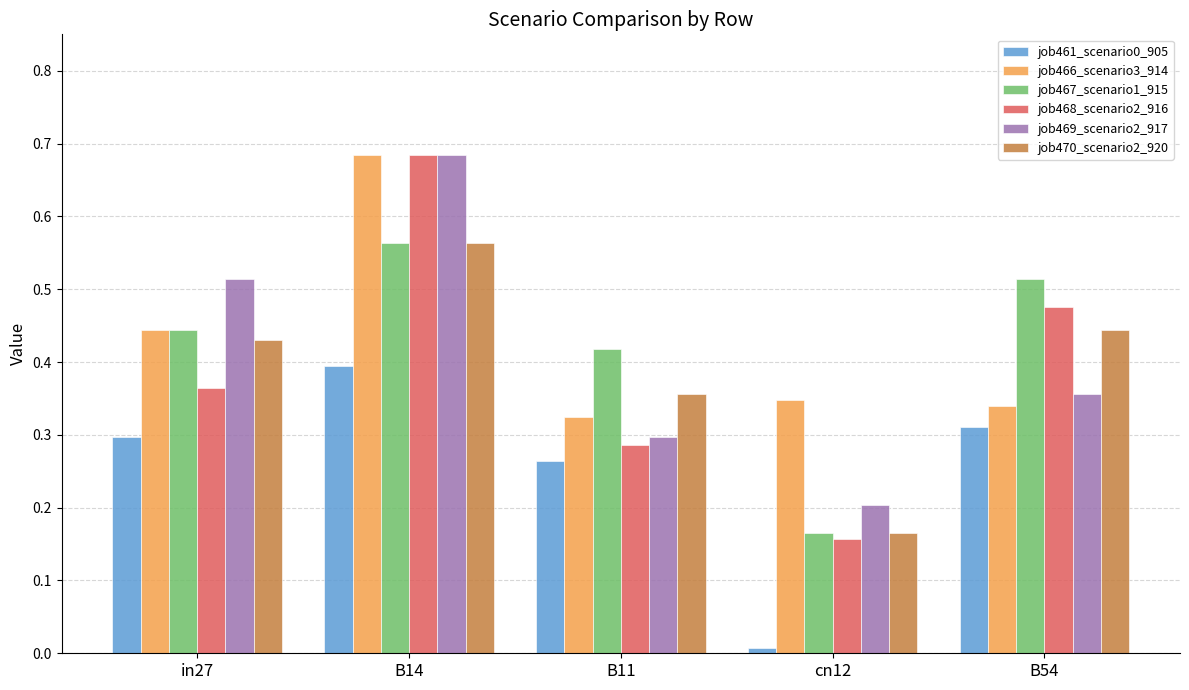

Is the value of job466_scenario3_914 at in27 greater than the value of job469_scenario2_917 at in27?

No